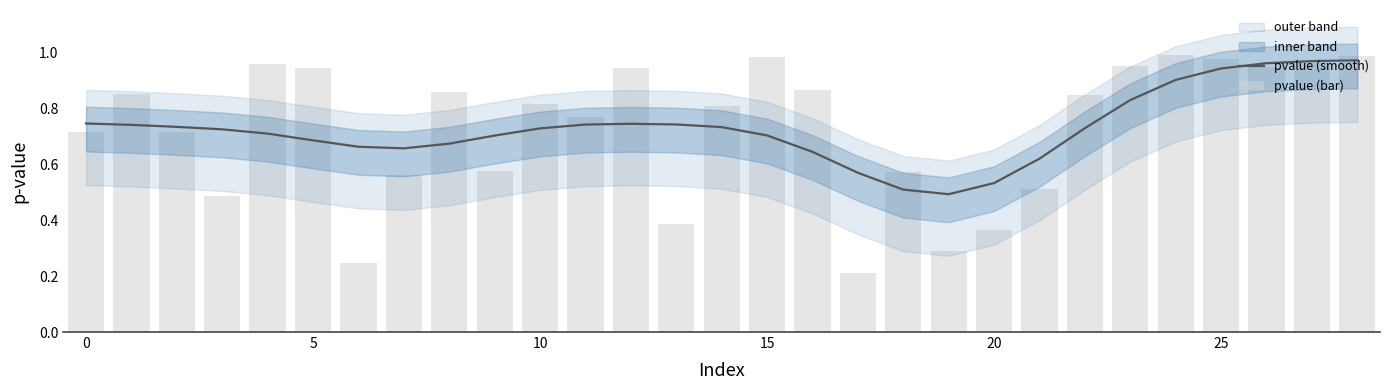

Reading left to right, extract all data points from this chart.

pvalue (smooth): 0.7	0.7	0.7	0.7	0.7	0.7	0.7	0.7	0.7	0.7	0.7	0.7	0.7	0.7	0.7	0.7	0.6	0.6	0.5	0.5	0.5	0.6	0.7	0.8	0.9	0.9	1.0	1.0	1.0
pvalue (bar): 0.7	0.9	0.7	0.5	1.0	0.9	0.2	0.6	0.9	0.6	0.8	0.8	0.9	0.4	0.8	1.0	0.9	0.2	0.6	0.3	0.4	0.5	0.8	0.9	1.0	1.0	0.9	1.0	1.0